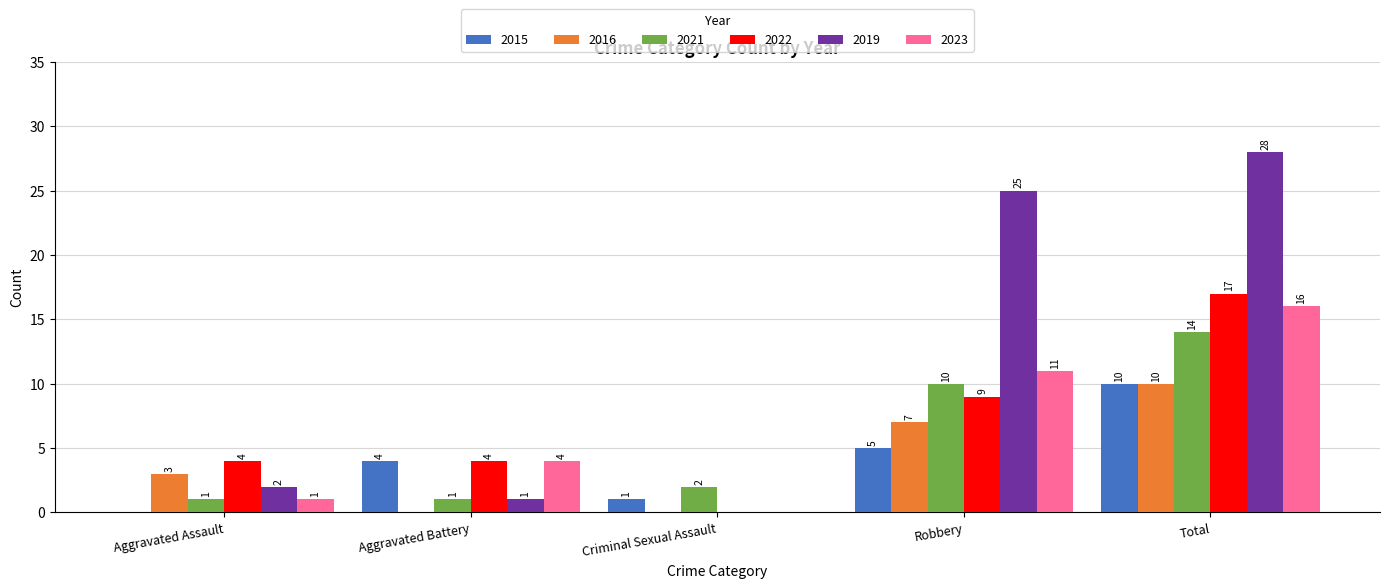

What is the total value across all series at Robbery?

67